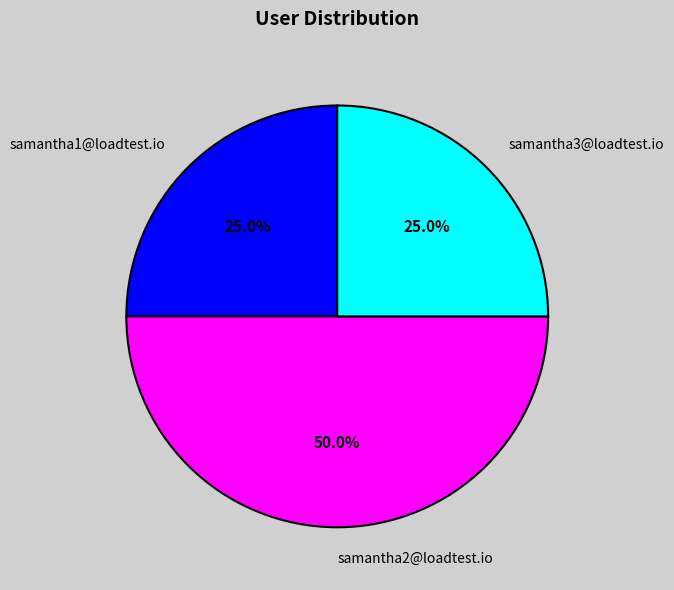

To the nearest percent, what portion does samantha3@loadtest.io represent?

25%